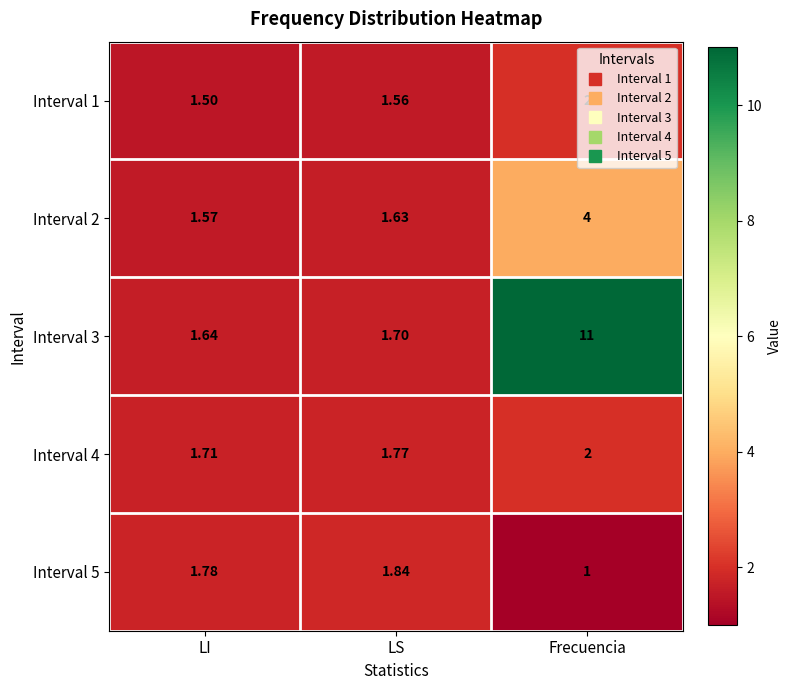

List the labels in order of Interval 4 value, largest first.

Frecuencia, LS, LI